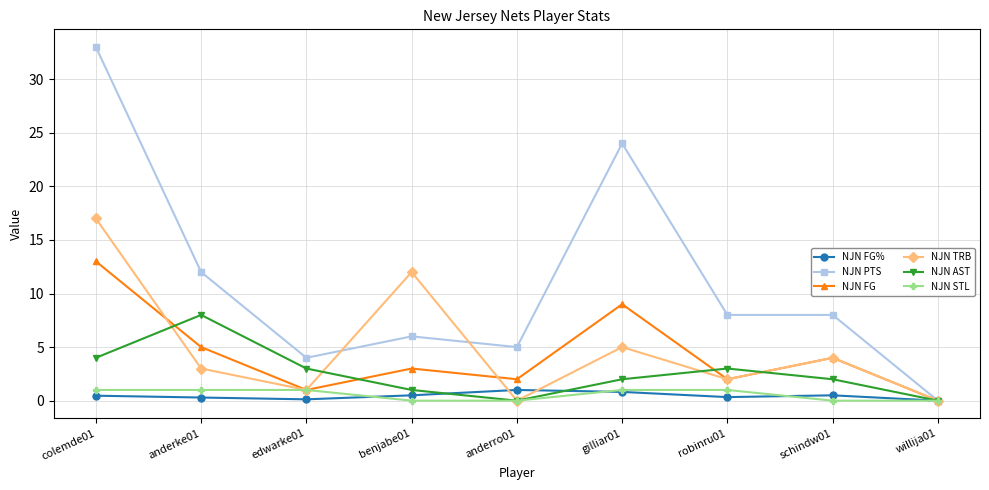

How many values in NJN FG are above zero?

8